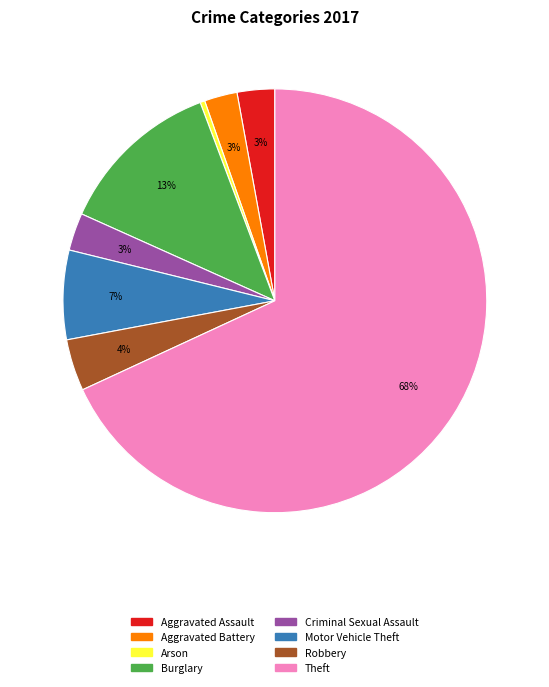

To the nearest percent, what is the difference between the Burglary and Aggravated Assault slice percentages?

10%